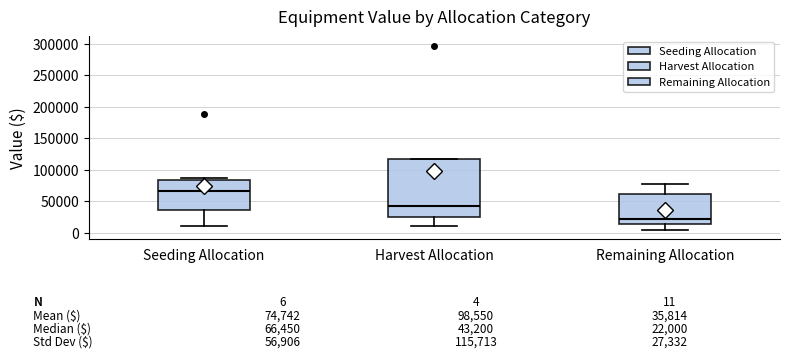

Which box is the tallest, from its lower edge to its upper edge?

Harvest Allocation